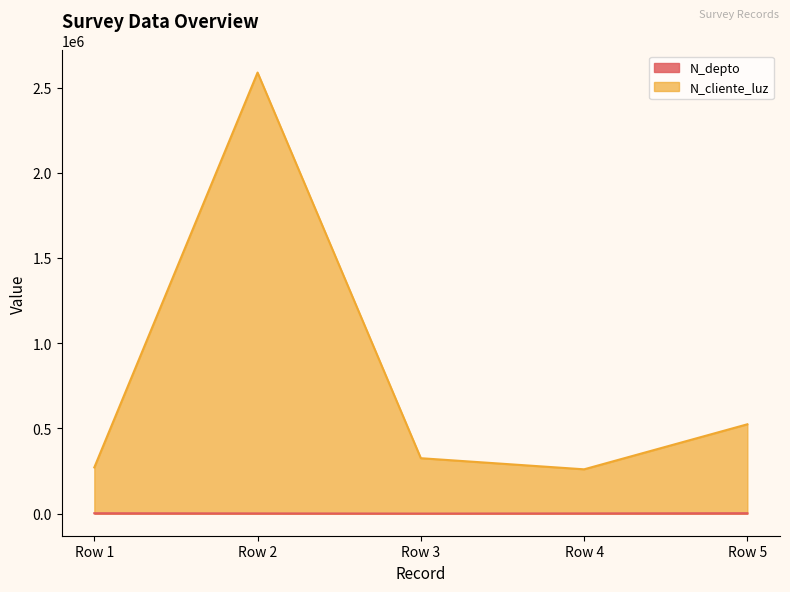

At which category is the sum across all series the highest?

Row 2